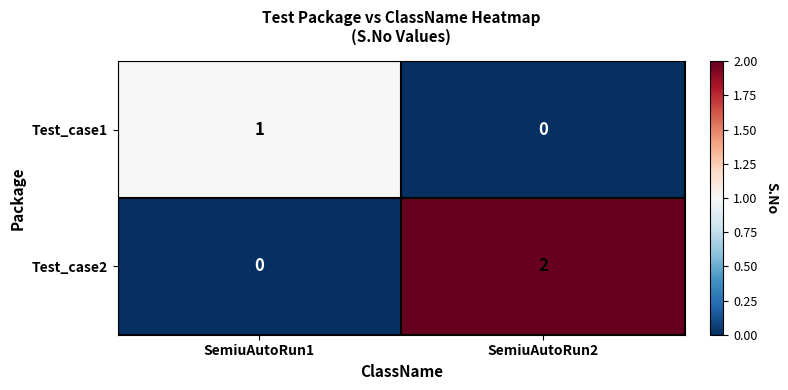

True or false: Test_case1 has a value of 1 at SemiuAutoRun2.

False